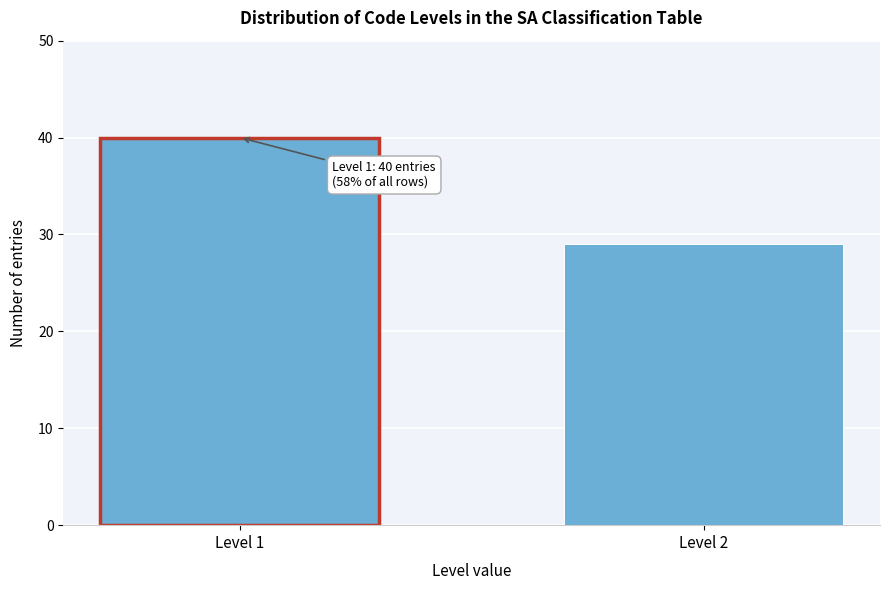

Reading left to right, list all the values displayed in this chart.

Level 1=40	Level 2=29